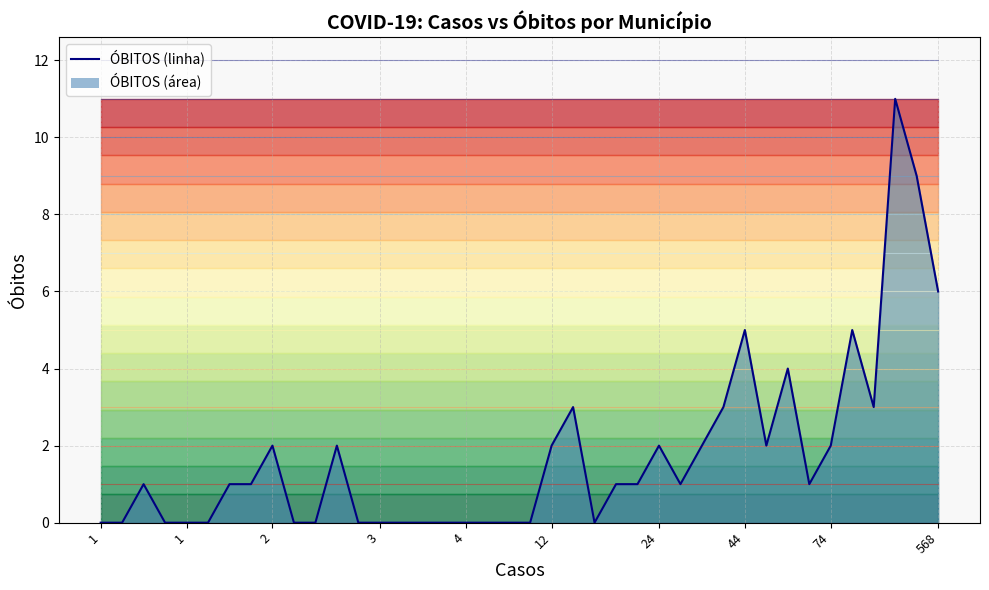

How many points are lower than both their immediate neighbors (excluding endpoints)?

5